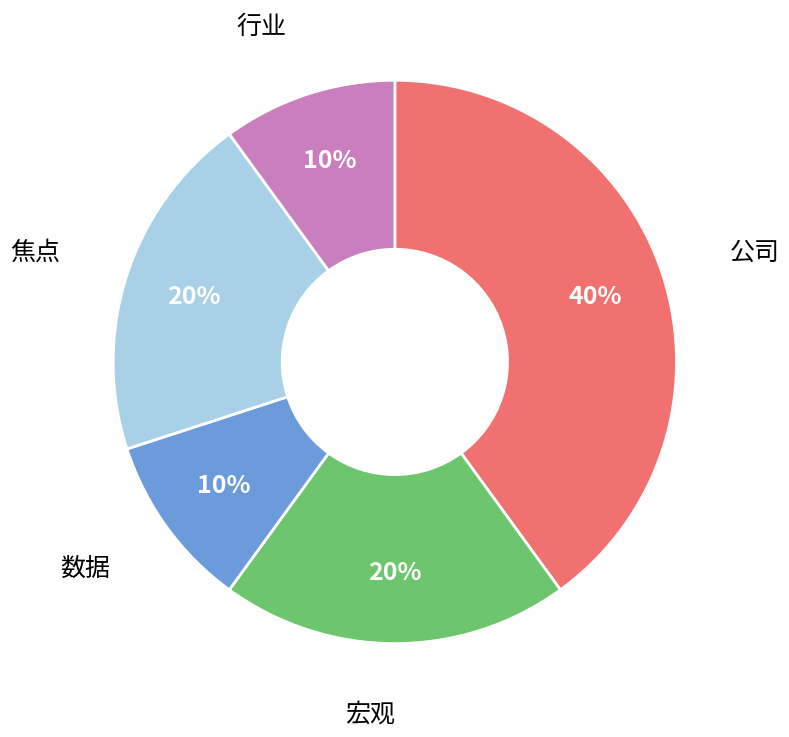

Does any single category account for the majority?

No